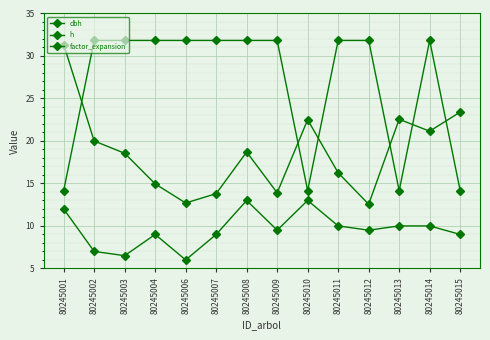

True or false: dbh and h intersect in this chart.

False